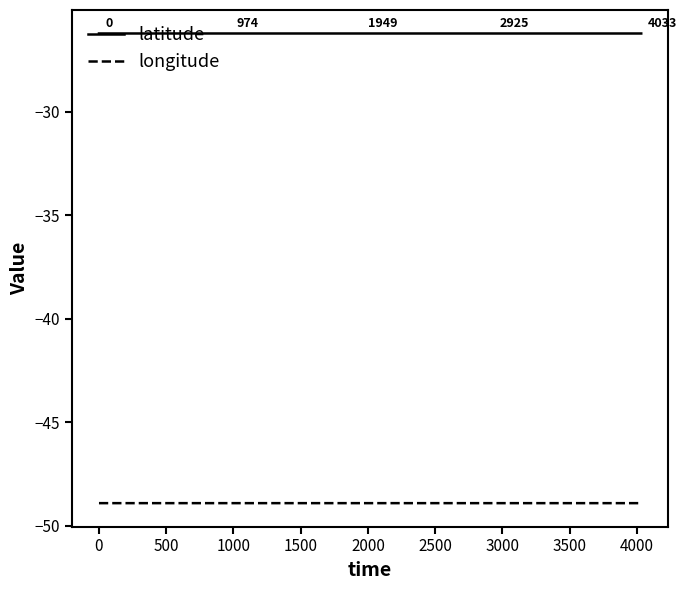

True or false: latitude and longitude cross at least once.

False